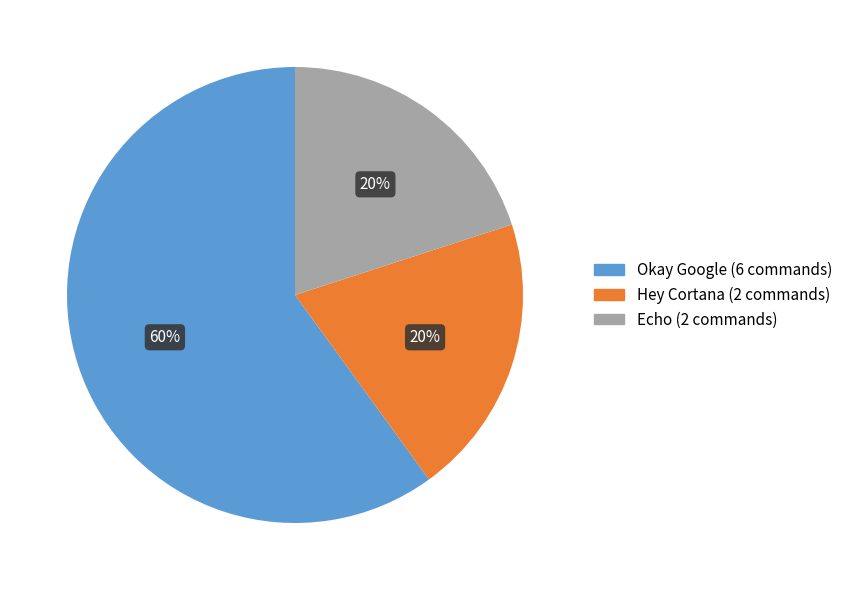

To the nearest percent, what is the combined percentage of Echo and Hey Cortana?

40%